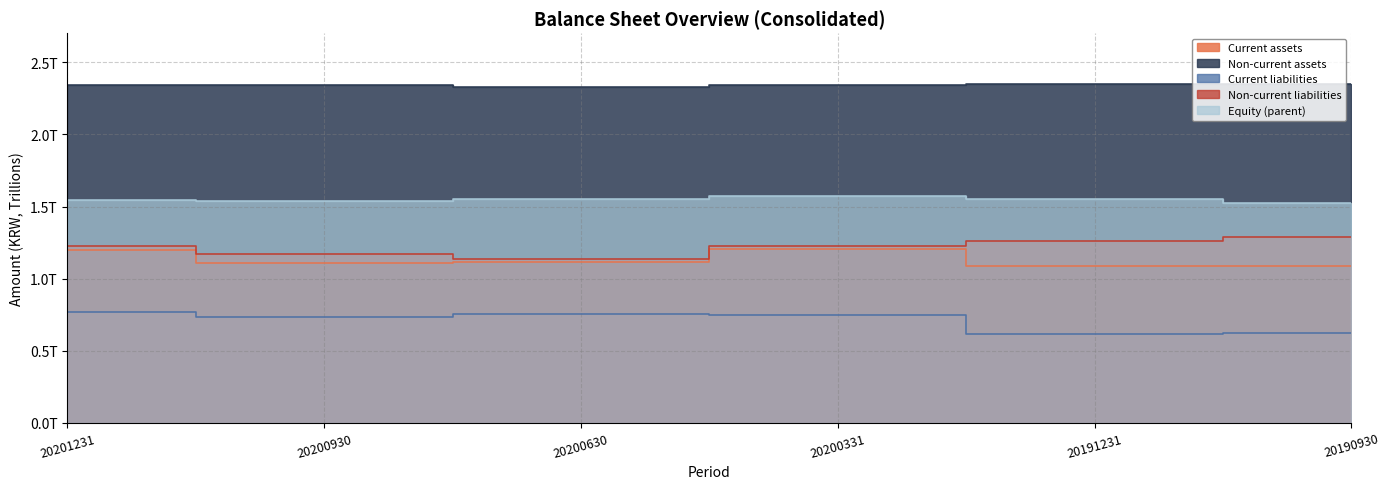

What is the average value of the Current assets series?

1.1